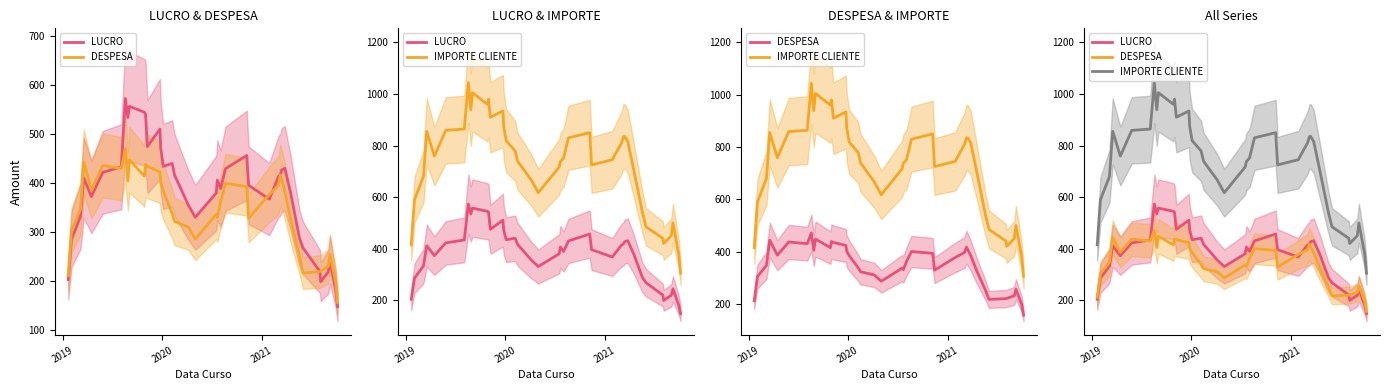

Reading left to right, list all the values displayed in this chart.

LUCRO: 203.6	285.8	332.6	411.4	373.0	422.5	433.8	573.3	534.5	557.3	545.1	541.5	475.2	510.7	472.0	434.7	440.7	416.7	356.2	330.7	380.2	406.6	389.3	429.9	456.9	396.1	367.8	413.8	418.1	427.7	430.7	379.0	287.9	268.1	220.2	199.2	219.3	244.3	181.9	148.2
DESPESA: 211.5	304.2	347.4	443.6	386.1	436.6	430.2	470.7	404.6	447.8	414.9	438.5	434.8	423.3	402.0	384.3	338.3	322.3	310.8	286.3	336.8	330.4	362.7	400.1	393.1	328.9	377.2	396.2	416.9	407.4	384.4	326.1	252.1	217.0	219.8	220.8	230.7	255.7	198.1	156.9
IMPORTE CLIENTE: 415.0	590.0	680.0	855.0	759.0	859.0	864.0	1044.0	939.0	1005.0	960.0	980.0	910.0	934.0	874.0	819.0	779.0	739.0	667.0	617.0	717.0	737.0	752.0	830.0	850.0	725.0	745.0	810.0	835.0	835.0	815.0	705.0	540.0	485.0	440.0	420.0	450.0	500.0	380.0	305.0